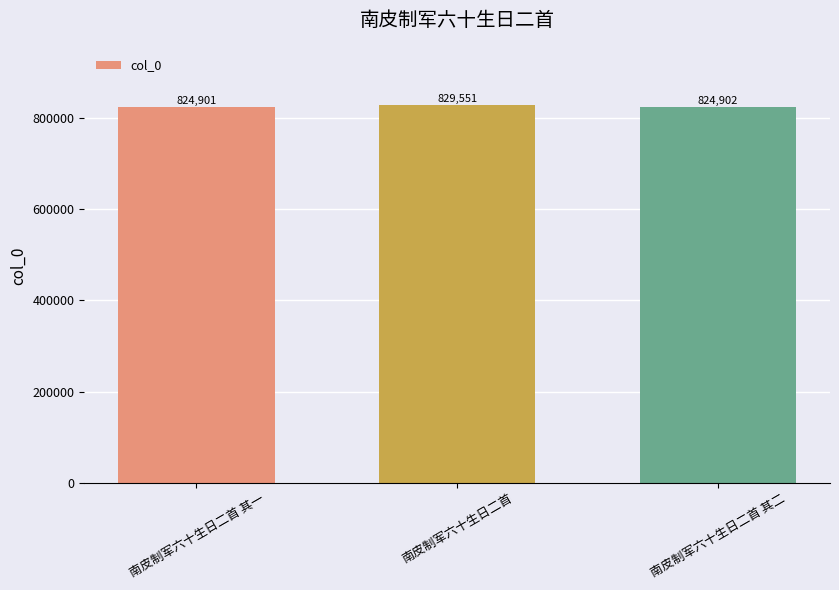

Which has a higher value, 南皮制军六十生日二首 or 南皮制军六十生日二首 其一?

南皮制军六十生日二首